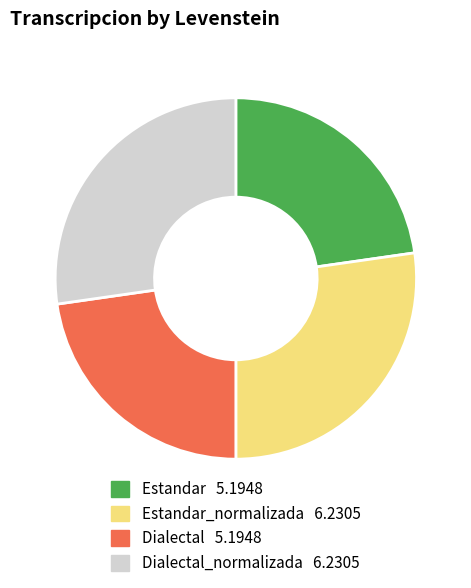

Does any single category account for the majority?

No